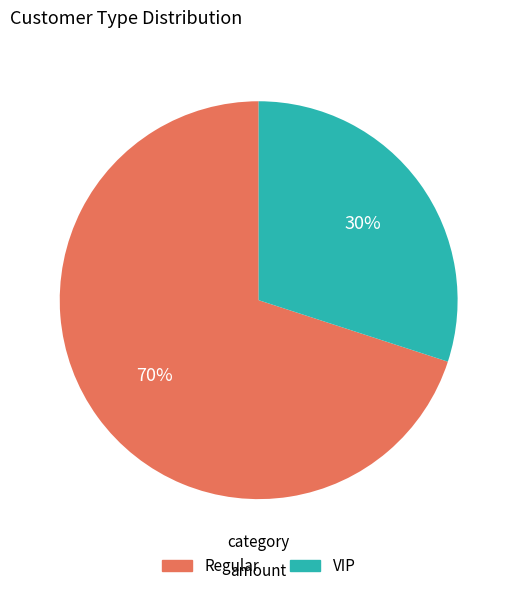

What percentage is the Regular slice, to the nearest percent?

70%